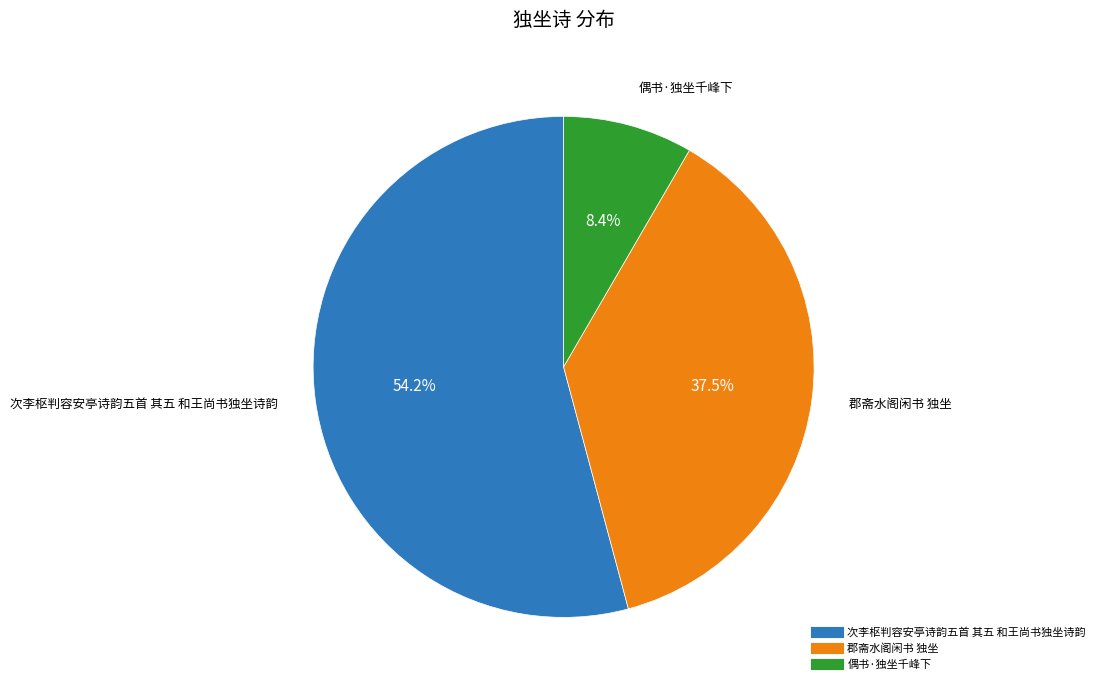

The 偶书·独坐千峰下 slice represents 8% of the pie. True or false?

True